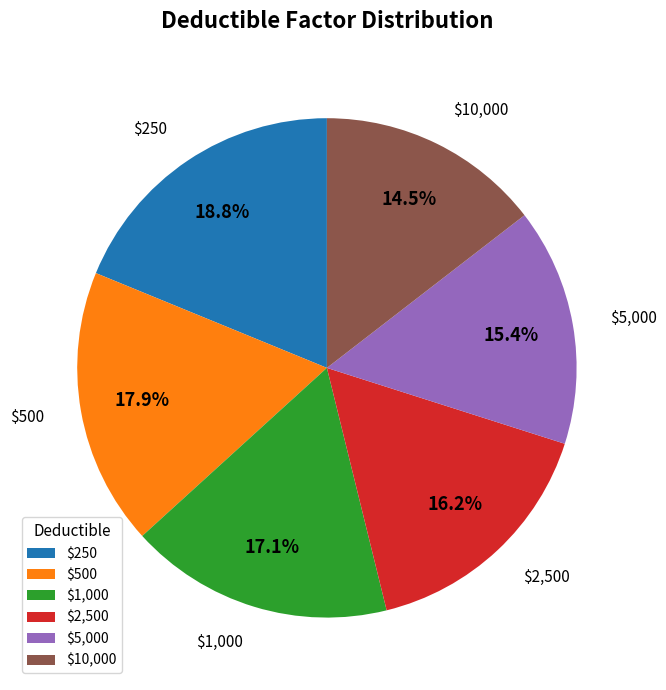

To the nearest percent, what is the combined percentage of $2,500 and $250?

35%